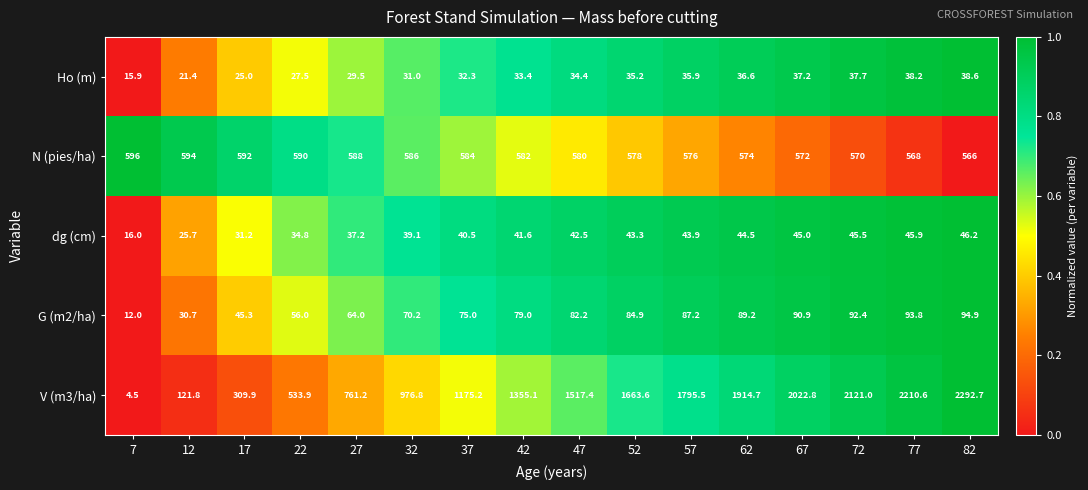

How many categories are shown in the chart?

16